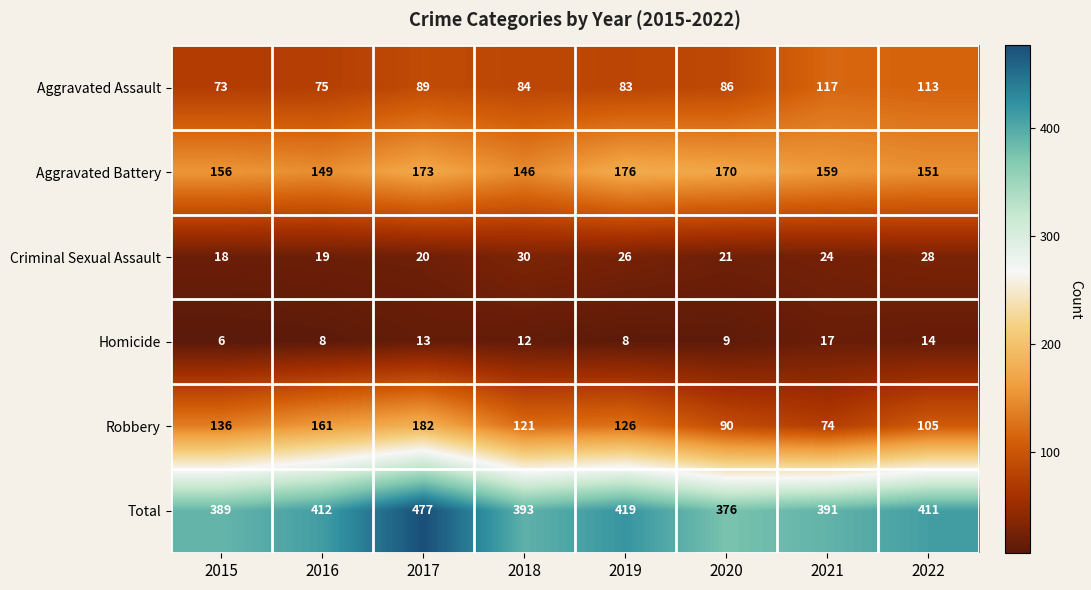

What is the difference between the maximum and minimum values in the Total series?

101